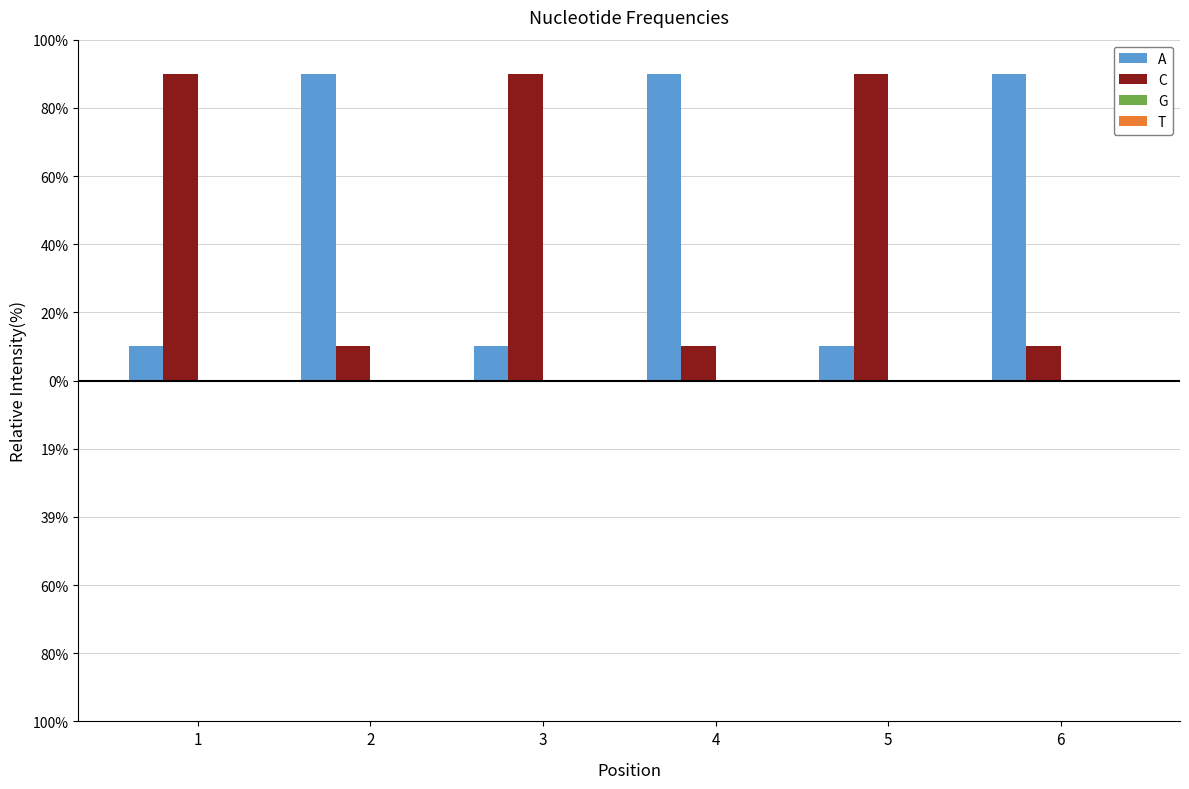

Which has a higher value, 6 or 2?

6